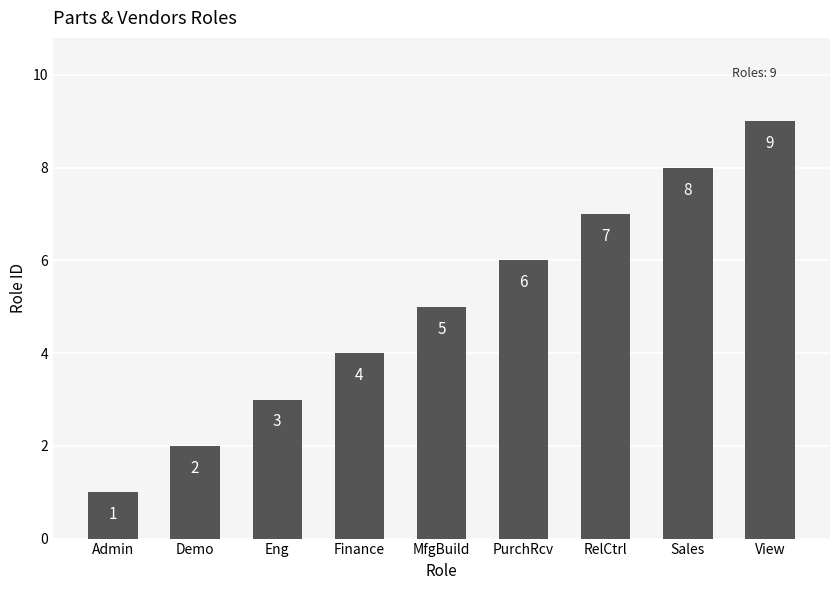

What is the label of the 8th bar from the right?

Demo